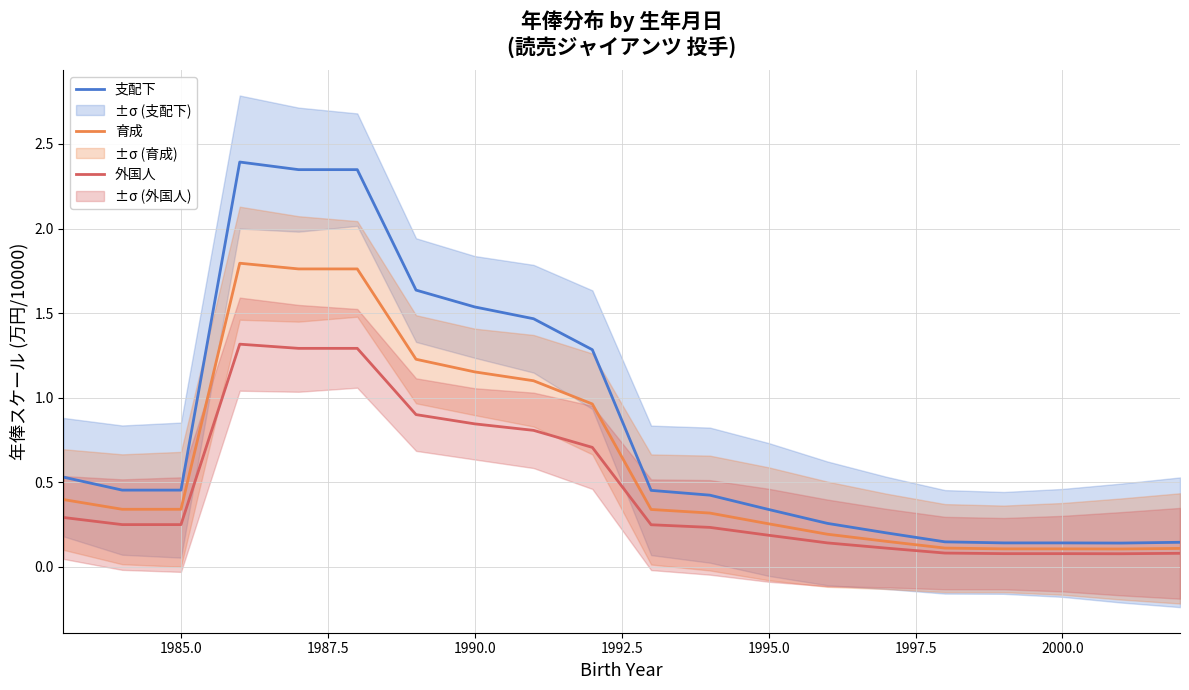

What is the highest value of the 支配下 series?

2.4